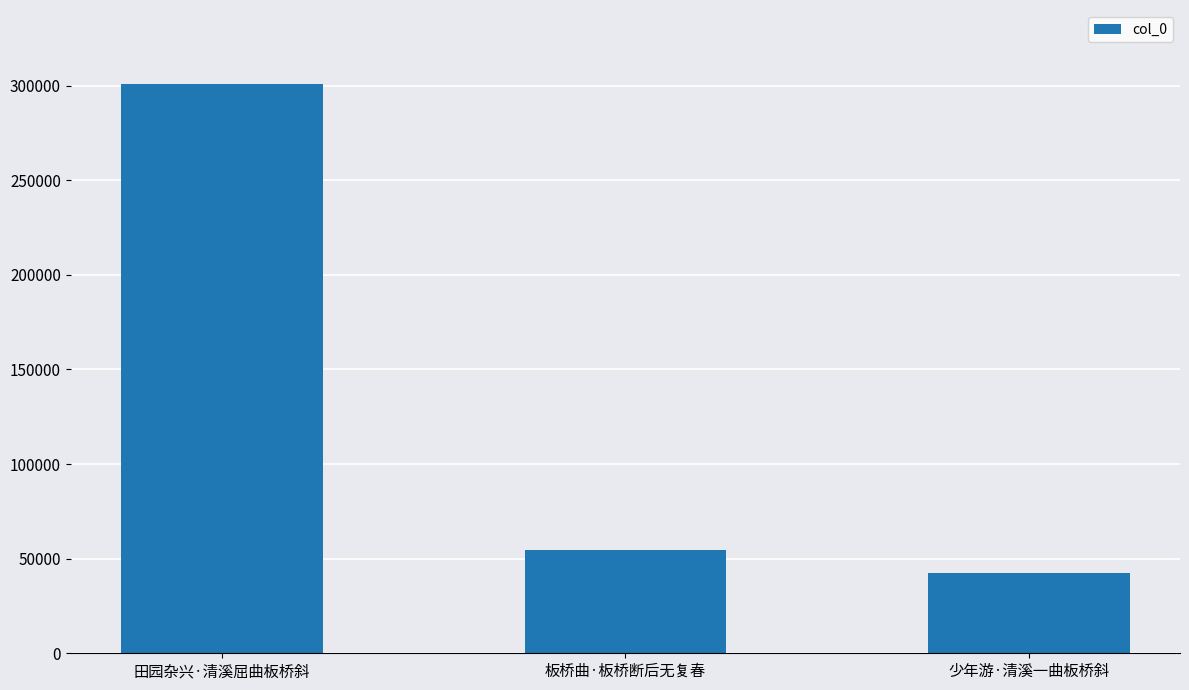

What is the label of the 3rd bar from the right?

田园杂兴·清溪屈曲板桥斜